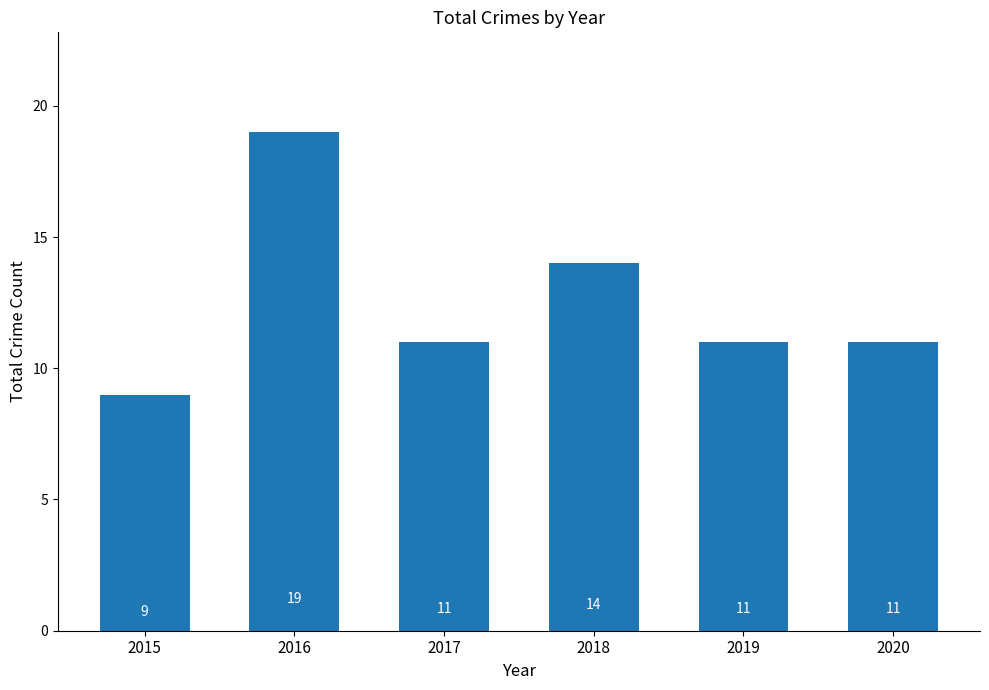

Which label corresponds to the largest value in the chart?

2016